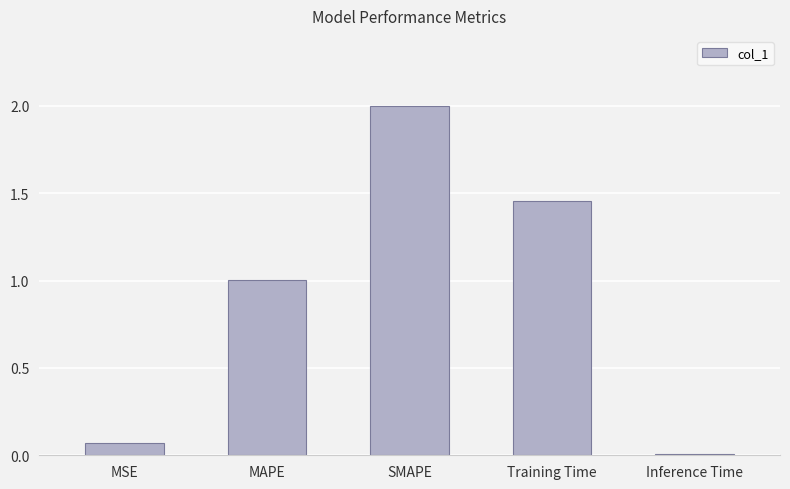

What is the change in value from SMAPE to Training Time?

-0.5